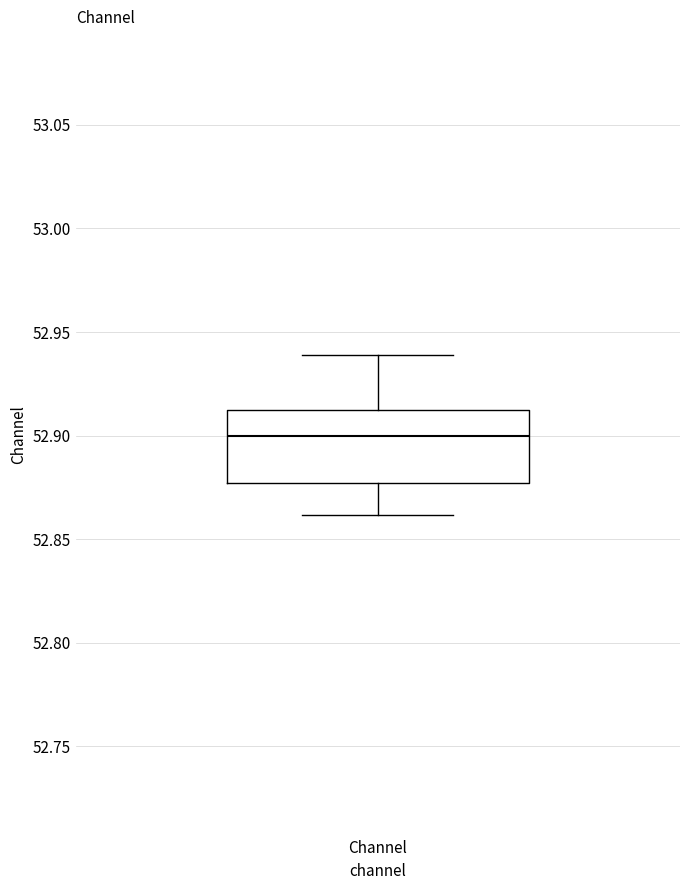

Read this box plot against the y-axis: the position of the median line, the range covered by the box, and the ends of both whiskers. The values are not printed on the chart, so give them approximately, as read against the axis.

median 52.900, box 52.875 to 52.910, whiskers 52.860 to 52.940